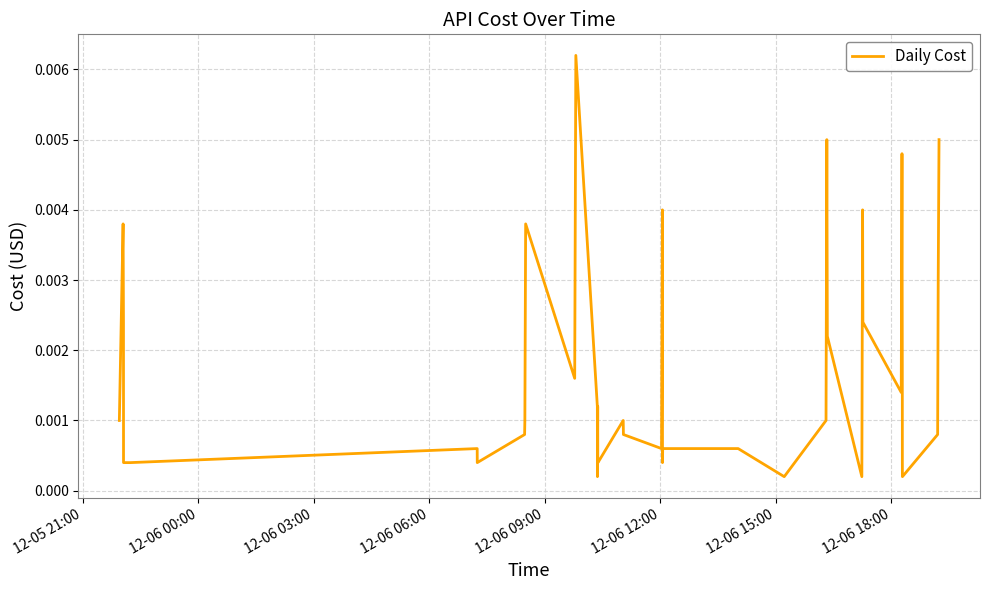

How many interior local valleys (lower than both neighbors) does the data have?

9